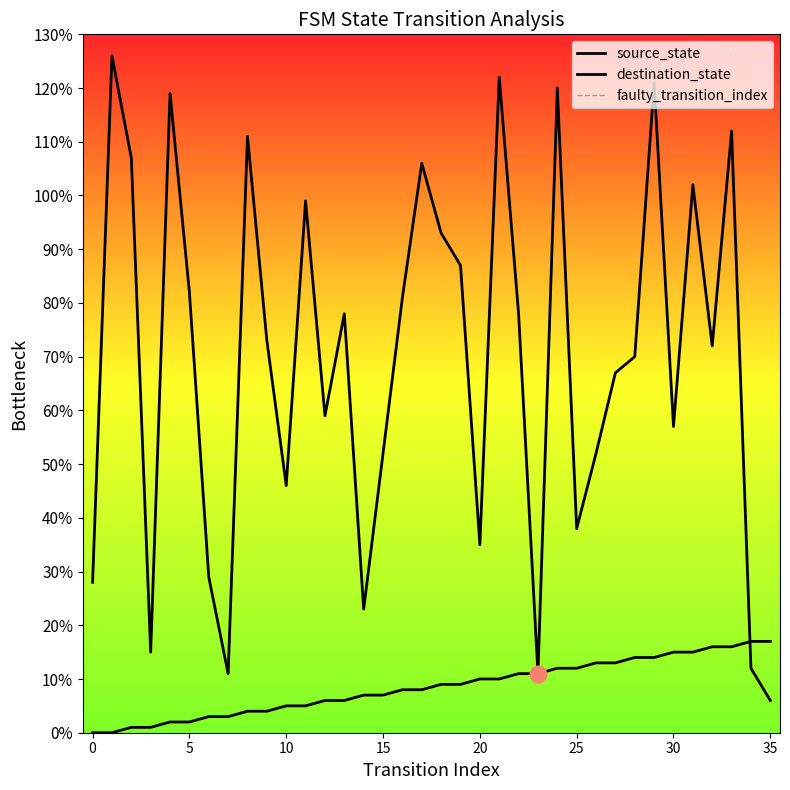

What is the sum of the destination_state values at 10 and 13?

124